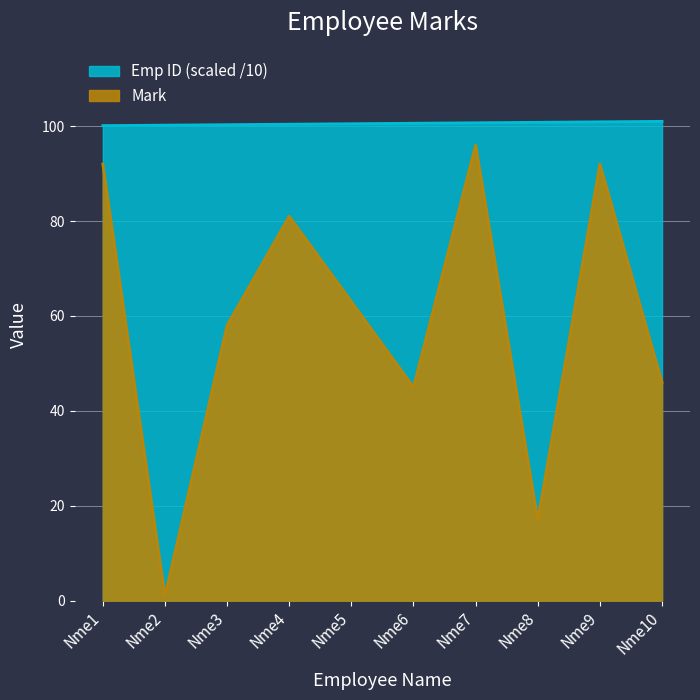

The value of Emp ID at Nme6 is 100.6. True or false?

True